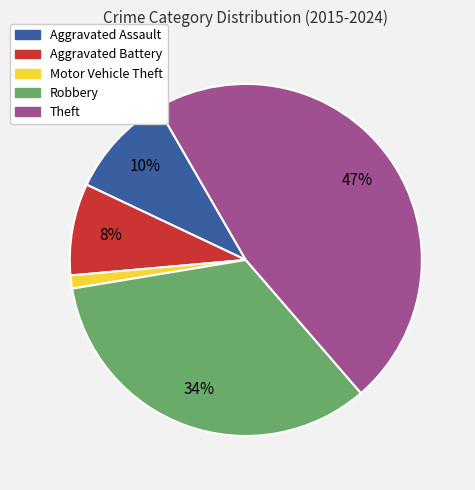

Which has a higher value, Theft or Motor Vehicle Theft?

Theft